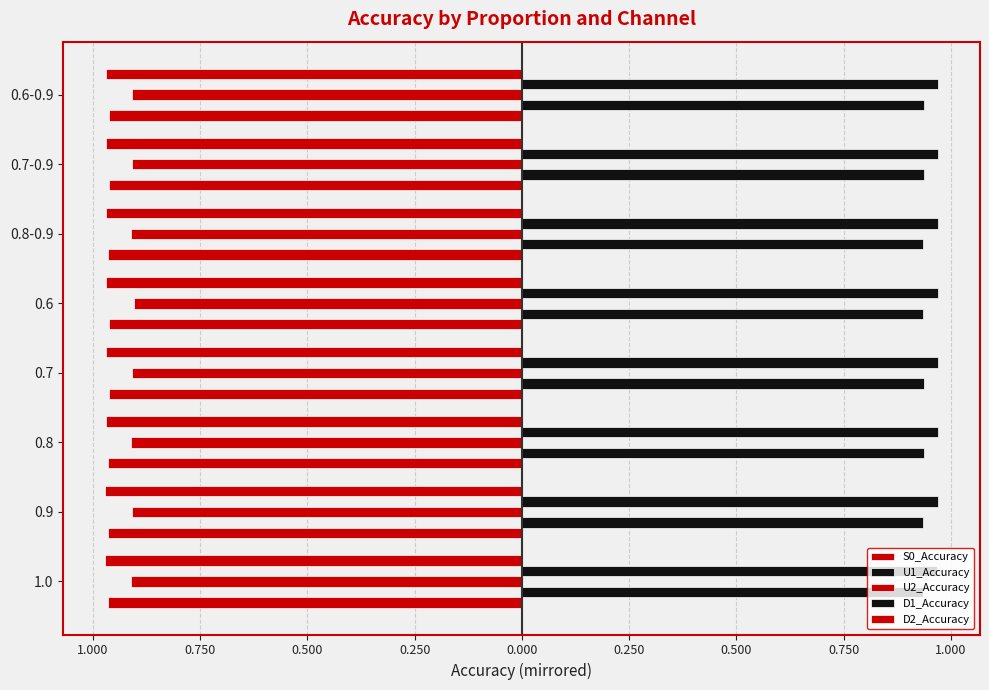

What is the greatest value displayed?

1.0